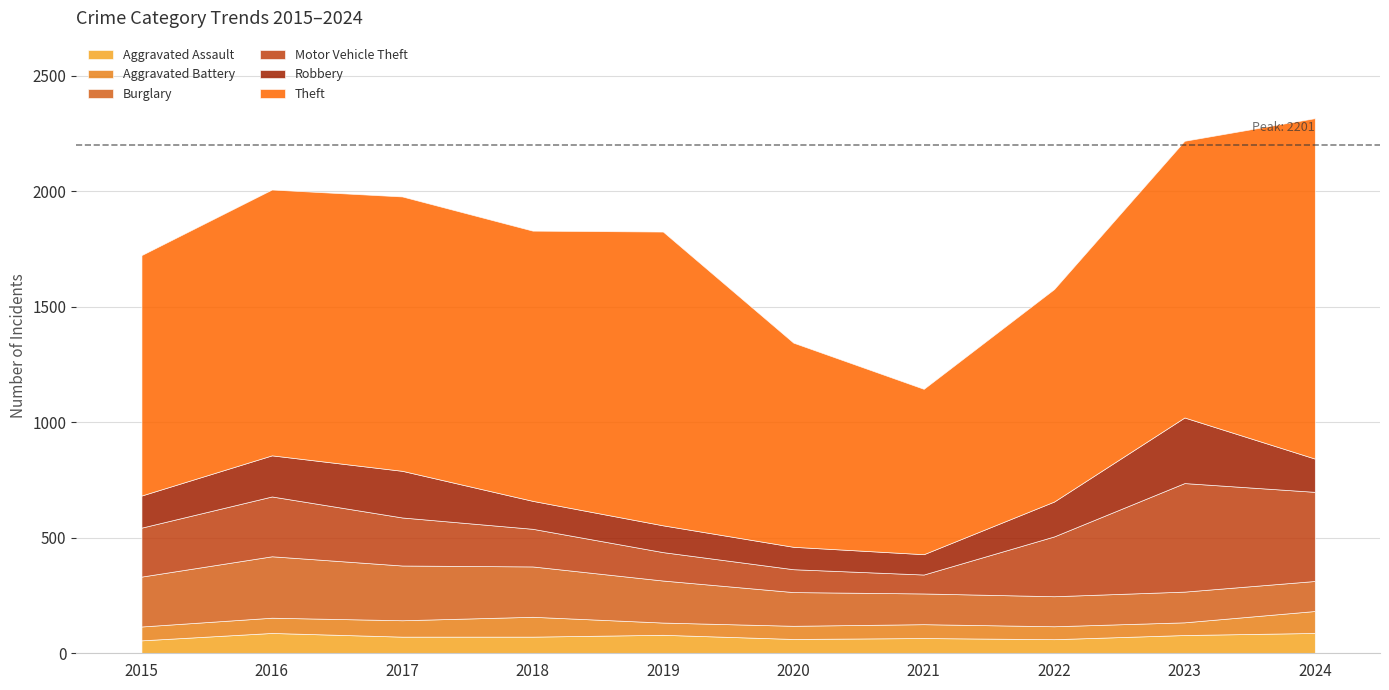

Which series has the largest total across all categories?

Theft